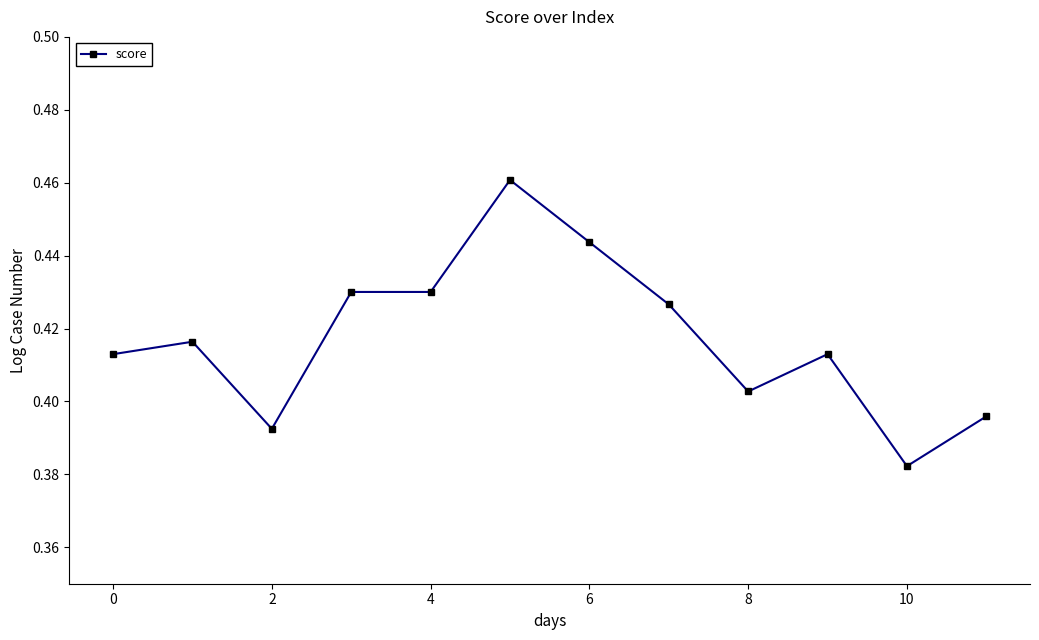

How many values are between 0 and 1?

12